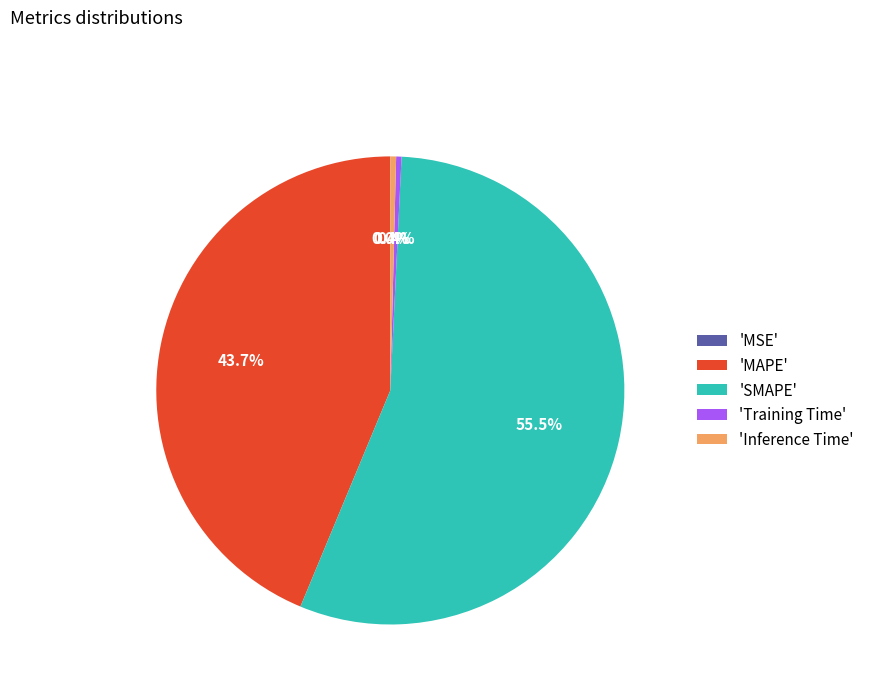

What is the majority slice?

'SMAPE'